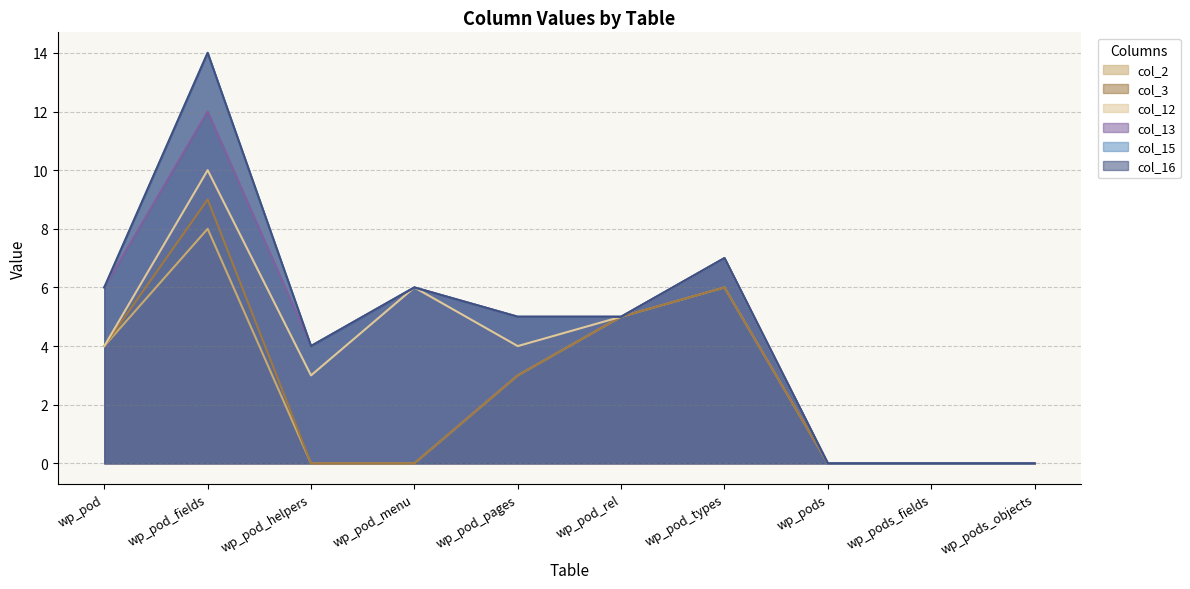

Reading left to right, transcribe all the data shown in this chart.

col_2: wp_pod=4	wp_pod_fields=8	wp_pod_helpers=0	wp_pod_menu=0	wp_pod_pages=3	wp_pod_rel=5	wp_pod_types=6	wp_pods=0	wp_pods_fields=0	wp_pods_objects=0
col_3: wp_pod=4	wp_pod_fields=9	wp_pod_helpers=0	wp_pod_menu=0	wp_pod_pages=3	wp_pod_rel=5	wp_pod_types=6	wp_pods=0	wp_pods_fields=0	wp_pods_objects=0
col_12: wp_pod=4	wp_pod_fields=10	wp_pod_helpers=3	wp_pod_menu=6	wp_pod_pages=4	wp_pod_rel=5	wp_pod_types=7	wp_pods=0	wp_pods_fields=0	wp_pods_objects=0
col_13: wp_pod=6	wp_pod_fields=12	wp_pod_helpers=4	wp_pod_menu=6	wp_pod_pages=5	wp_pod_rel=5	wp_pod_types=7	wp_pods=0	wp_pods_fields=0	wp_pods_objects=0
col_15: wp_pod=6	wp_pod_fields=14	wp_pod_helpers=4	wp_pod_menu=6	wp_pod_pages=5	wp_pod_rel=5	wp_pod_types=7	wp_pods=0	wp_pods_fields=0	wp_pods_objects=0
col_16: wp_pod=6	wp_pod_fields=14	wp_pod_helpers=4	wp_pod_menu=6	wp_pod_pages=5	wp_pod_rel=5	wp_pod_types=7	wp_pods=0	wp_pods_fields=0	wp_pods_objects=0